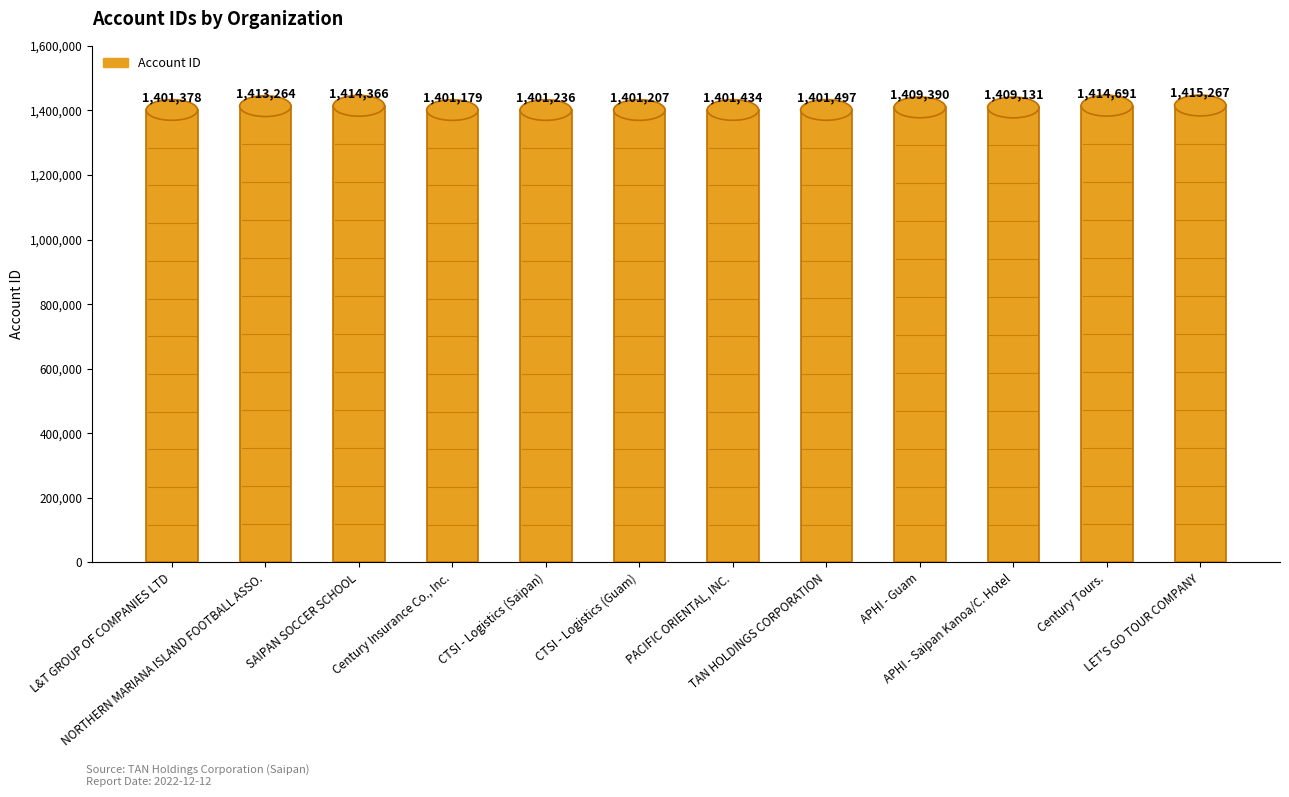

The chart shows a value of 899281 at L&T GROUP OF COMPANIES LTD. True or false?

False